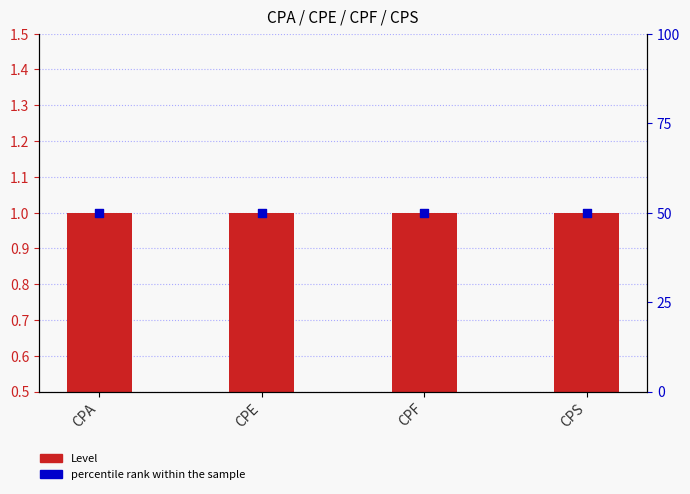

What are all the series names shown in the legend?

Level, percentile rank within the sample